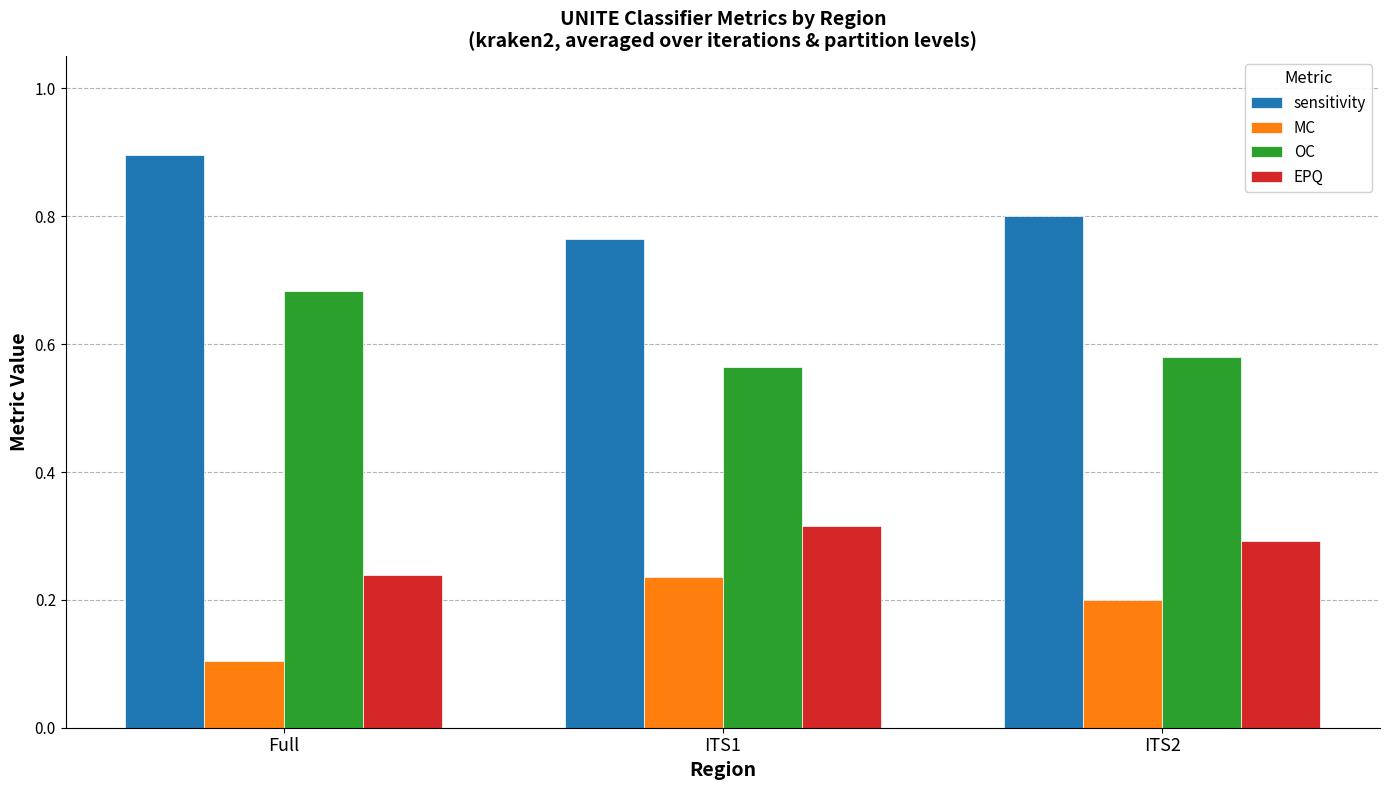

Rank the series by their maximum value, from highest to lowest.

sensitivity, OC, EPQ, MC